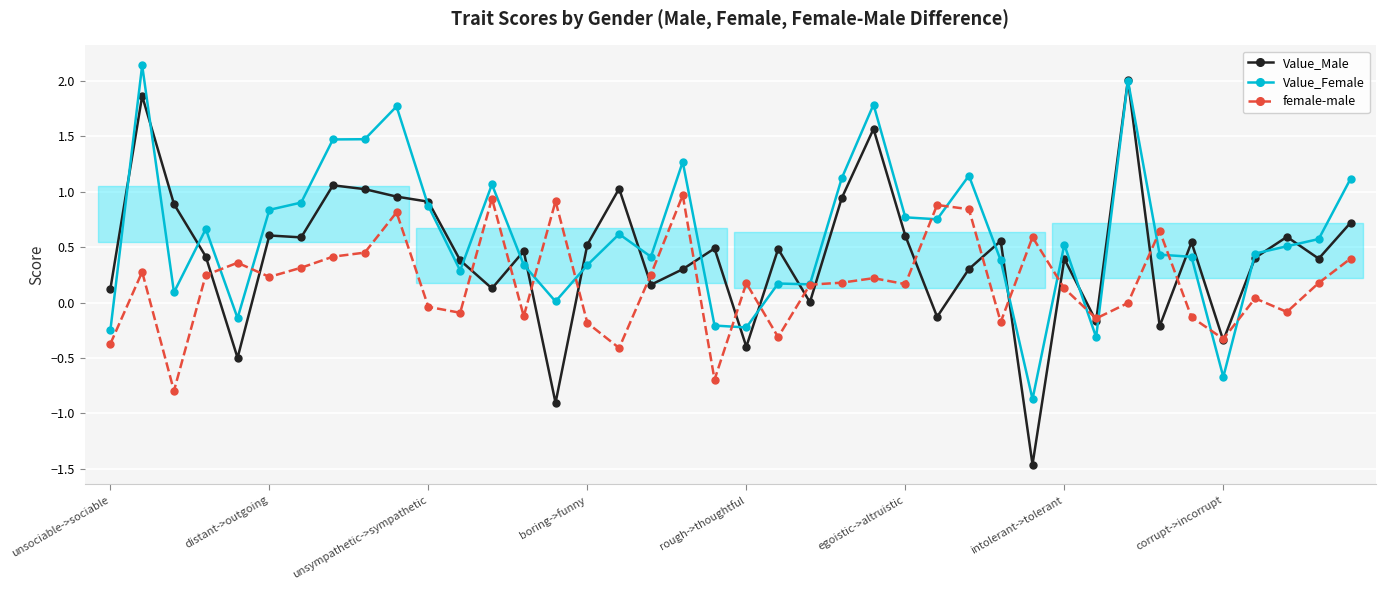

What is the greatest value displayed?

2.1